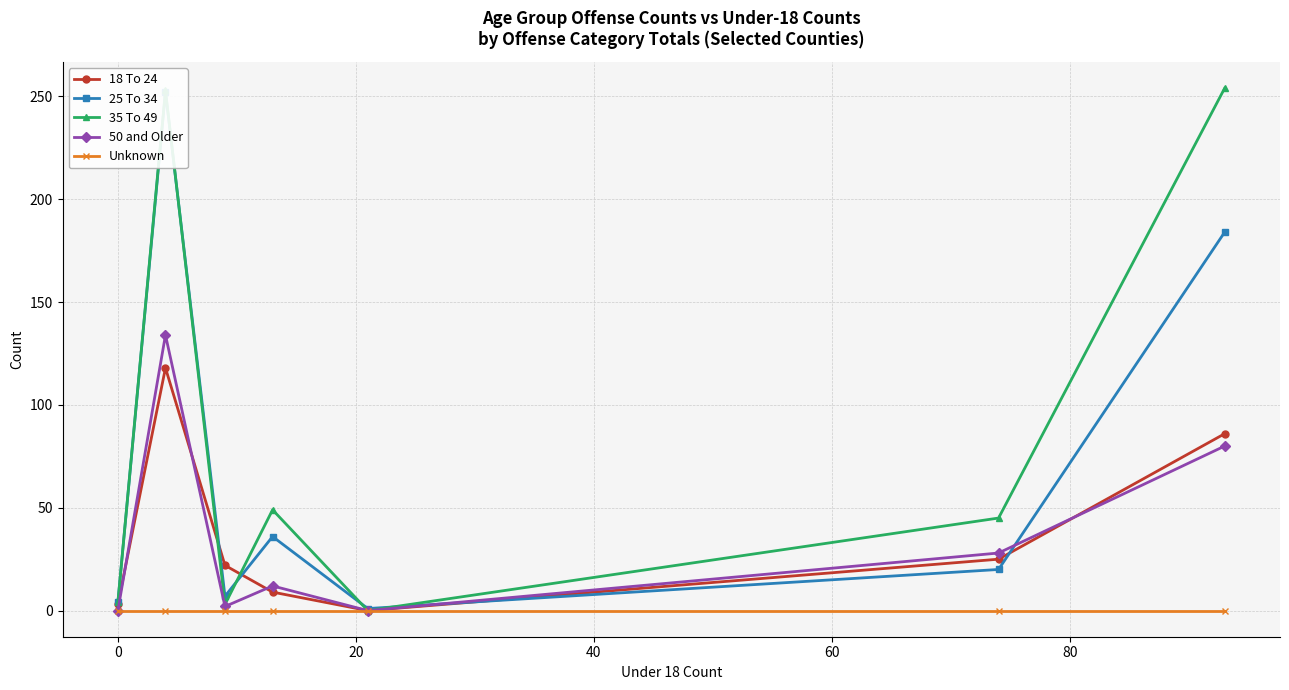

True or false: 35 To 49 has more than 1 points higher than both neighbors.

True